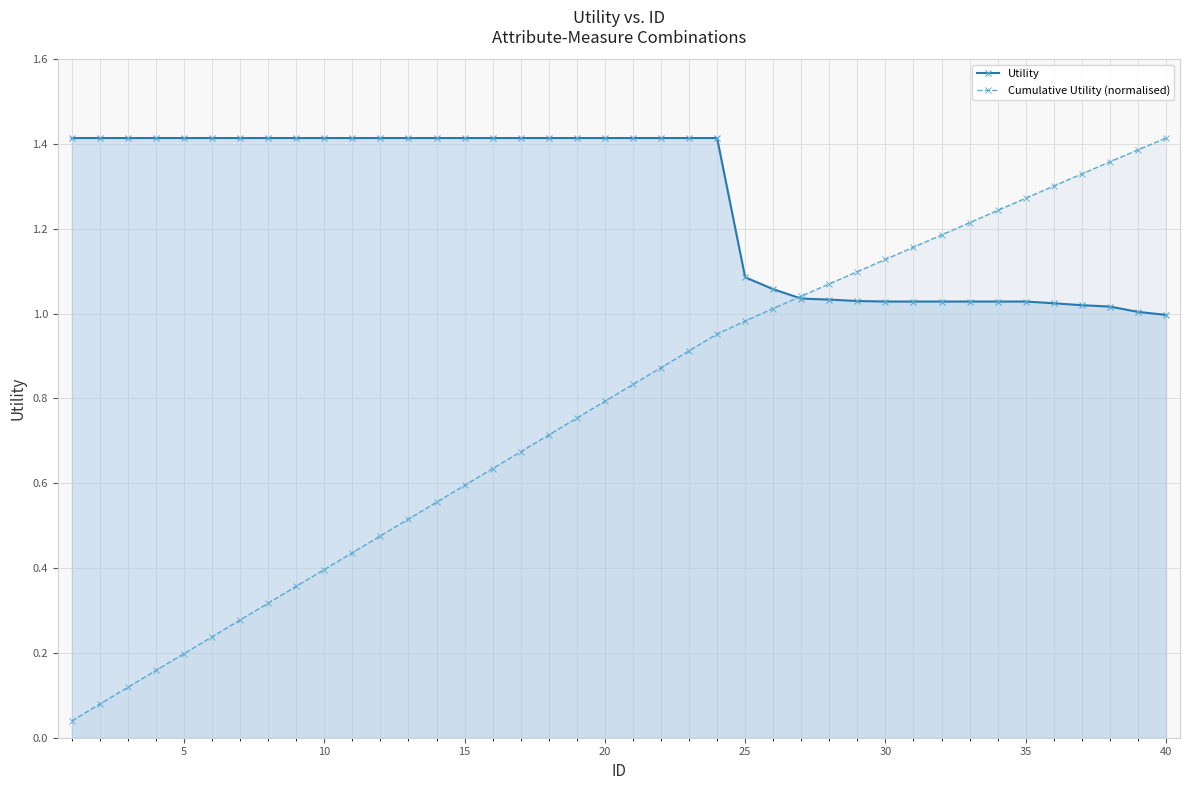

Which series has the largest total across all categories?

Utility